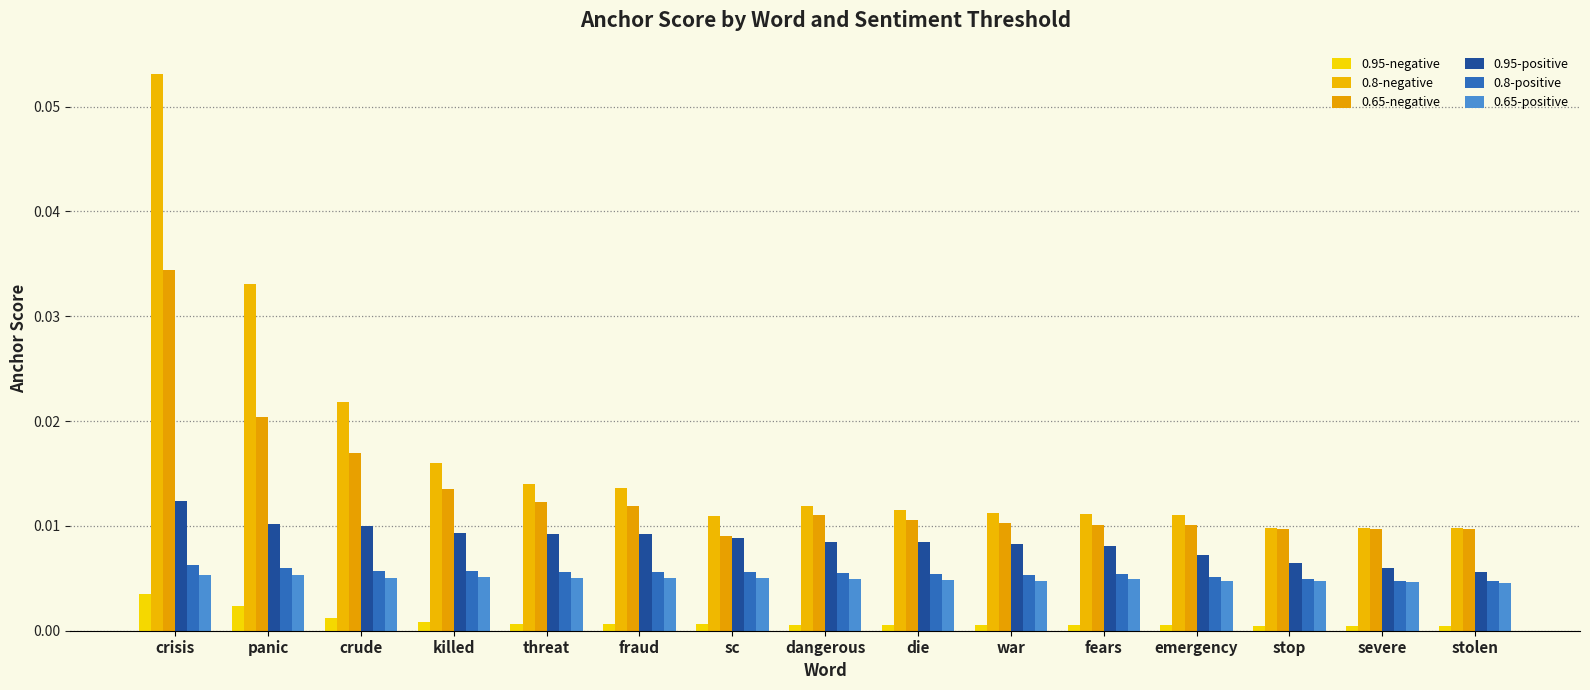

Rank the series by their maximum value, from lowest to highest.

0.95-negative, 0.65-positive, 0.8-positive, 0.95-positive, 0.65-negative, 0.8-negative